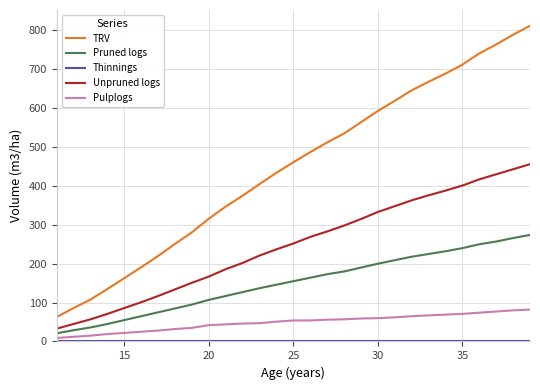

What is the lowest value of the Pruned logs series?

21